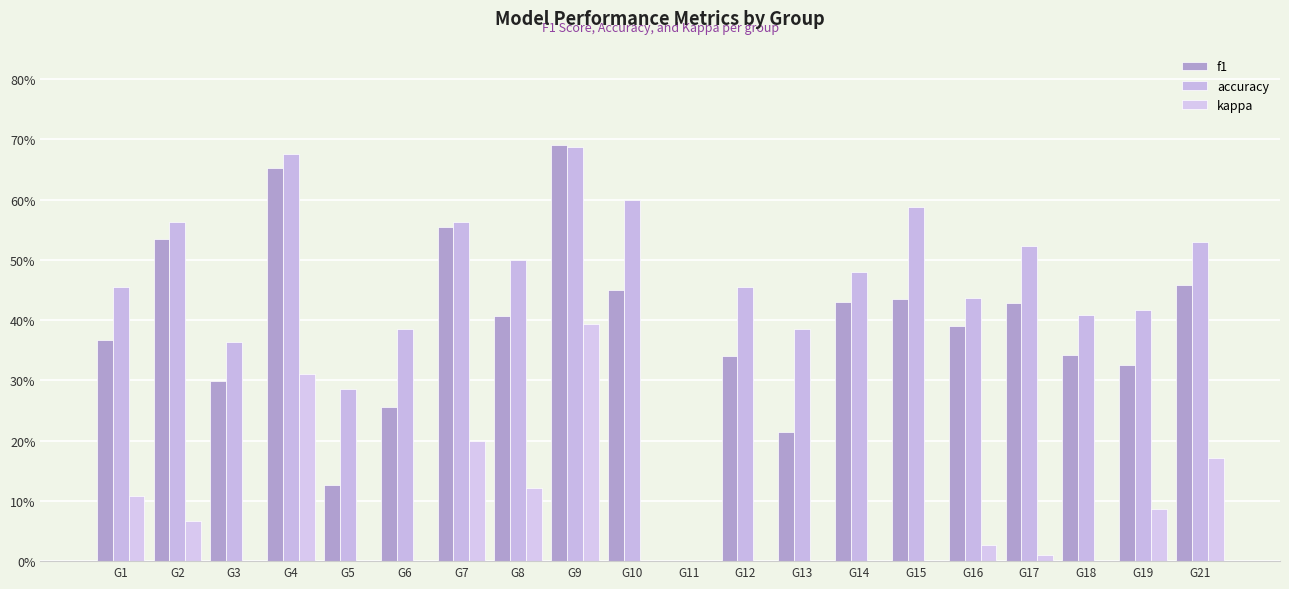

The value of accuracy at G21 is 0.2. True or false?

False